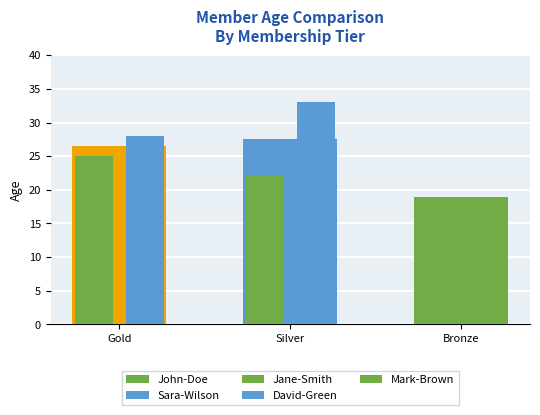

What is the value of the 3rd bar from the left?

19